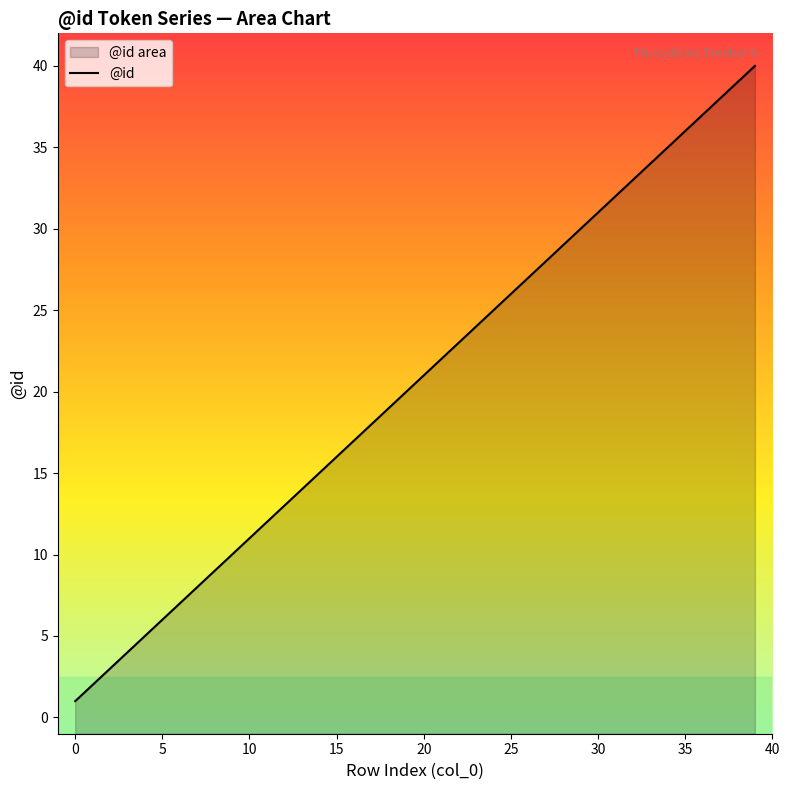

How many data points are above 21?

19